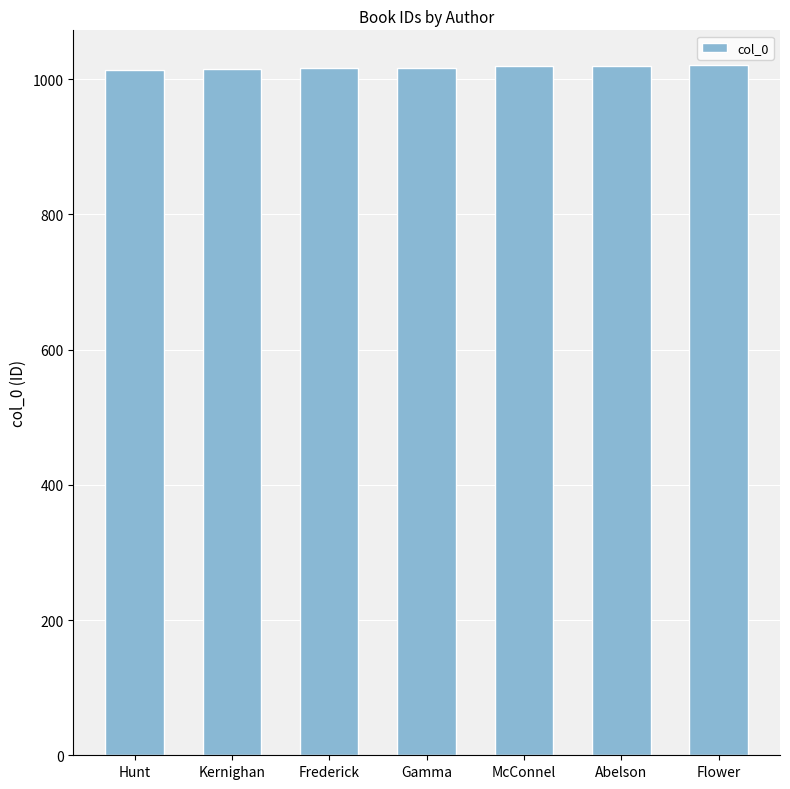

Is it true that the value at Gamma is 1408?

False